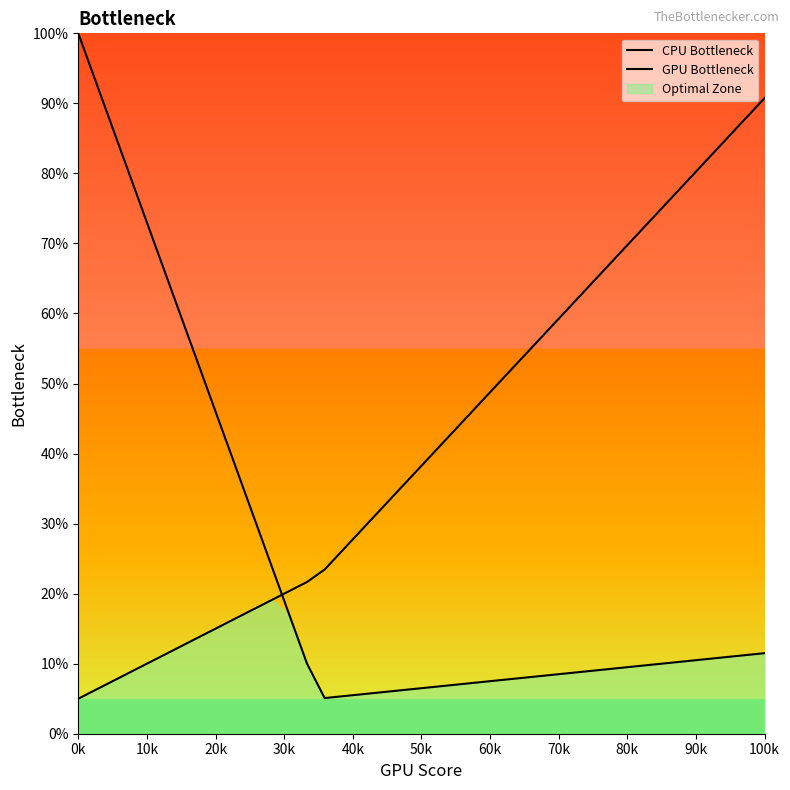

Reading left to right, extract all data points from this chart.

CPU Bottleneck: 1.0	0.9	0.9	0.8	0.7	0.7	0.6	0.5	0.4	0.4	0.3	0.2	0.2	0.1	0.1	0.1	0.1	0.1	0.1	0.1	0.1	0.1	0.1	0.1	0.1	0.1	0.1	0.1	0.1	0.1	0.1	0.1	0.1	0.1	0.1	0.1	0.1	0.1	0.1	0.1
GPU Bottleneck: 0.1	0.1	0.1	0.1	0.1	0.1	0.1	0.1	0.2	0.2	0.2	0.2	0.2	0.2	0.2	0.3	0.3	0.3	0.3	0.4	0.4	0.4	0.4	0.5	0.5	0.5	0.6	0.6	0.6	0.6	0.7	0.7	0.7	0.7	0.8	0.8	0.8	0.9	0.9	0.9